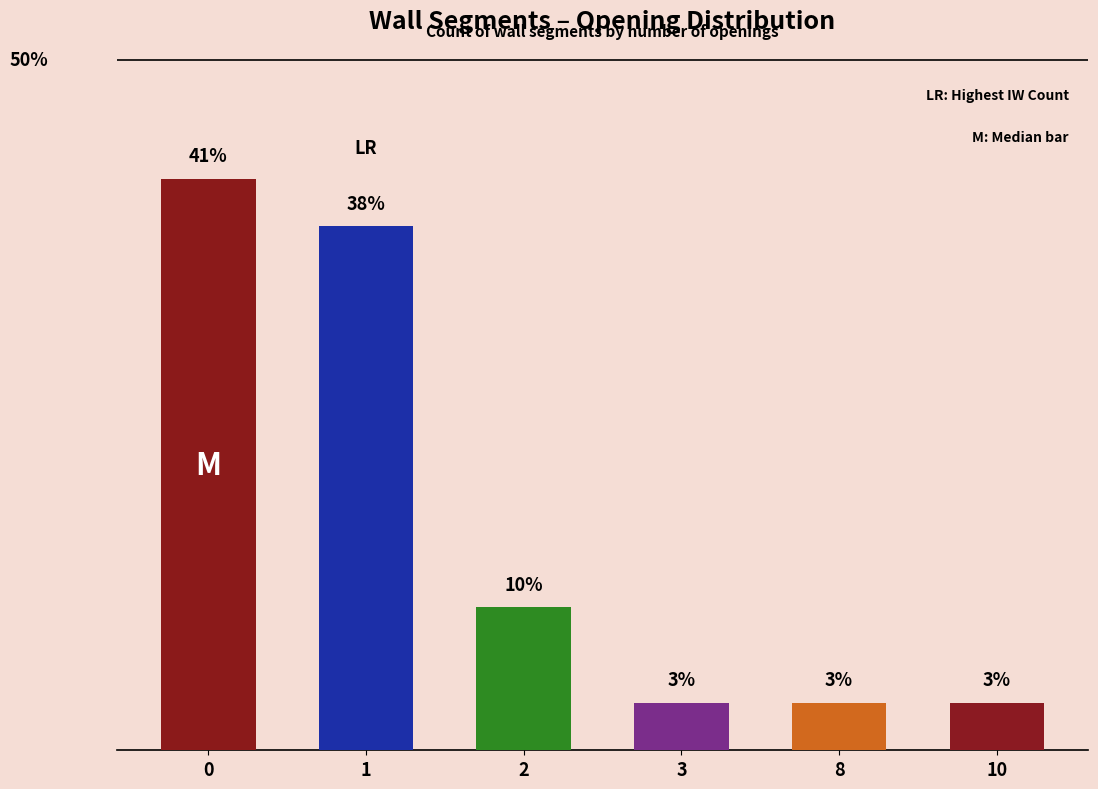

Are the bars horizontal?

No